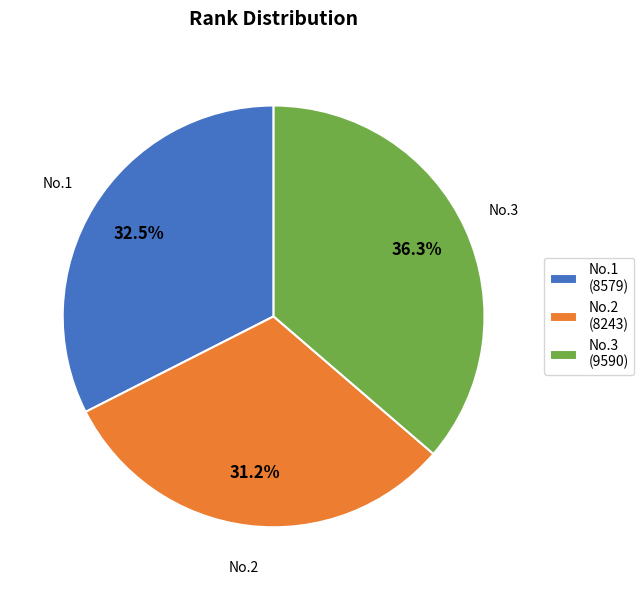

Approximately how many times larger is the value at No.3 (9590) compared to No.2 (8243)?

1.2